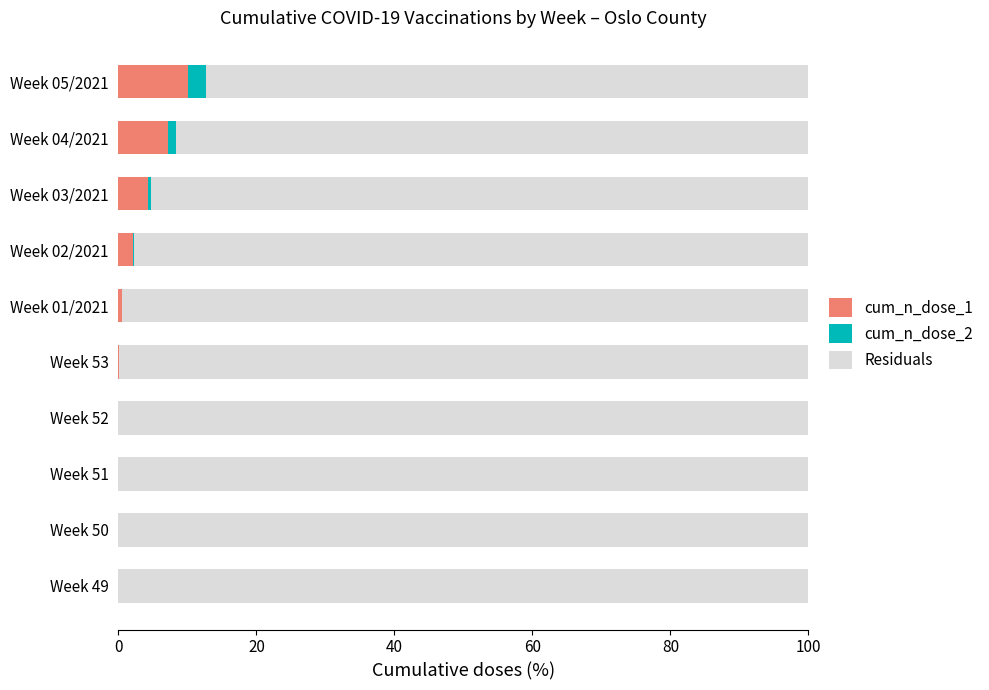

Is it true that cum_n_dose_1 equals 4.1 at Week 05/2021?

False